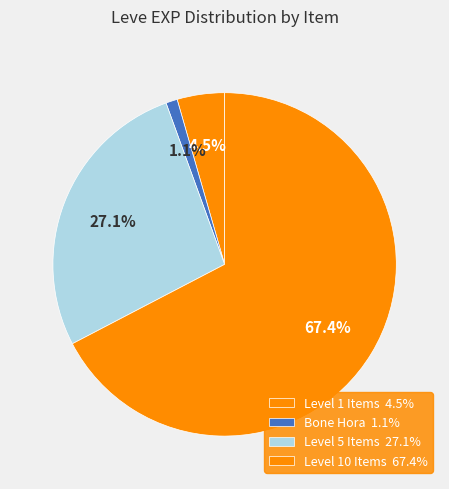

Count the number of slices in the pie.

4